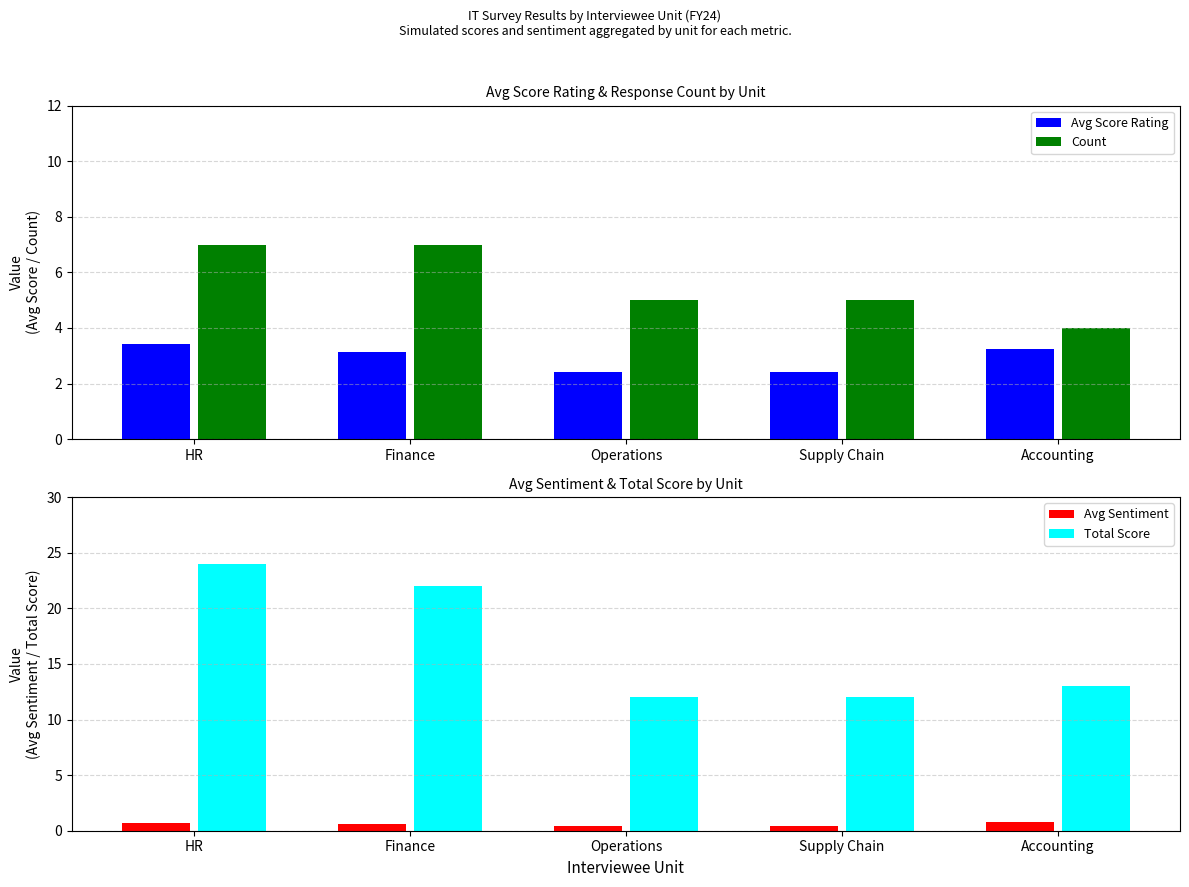

Reading left to right, transcribe all the data shown in this chart.

Avg Score Rating: HR=3.4	Finance=3.1	Operations=2.4	Supply Chain=2.4	Accounting=3.2
Count: HR=7.0	Finance=7.0	Operations=5.0	Supply Chain=5.0	Accounting=4.0
Avg Sentiment: HR=0.7	Finance=0.6	Operations=0.4	Supply Chain=0.4	Accounting=0.8
Total Score: HR=24.0	Finance=22.0	Operations=12.0	Supply Chain=12.0	Accounting=13.0